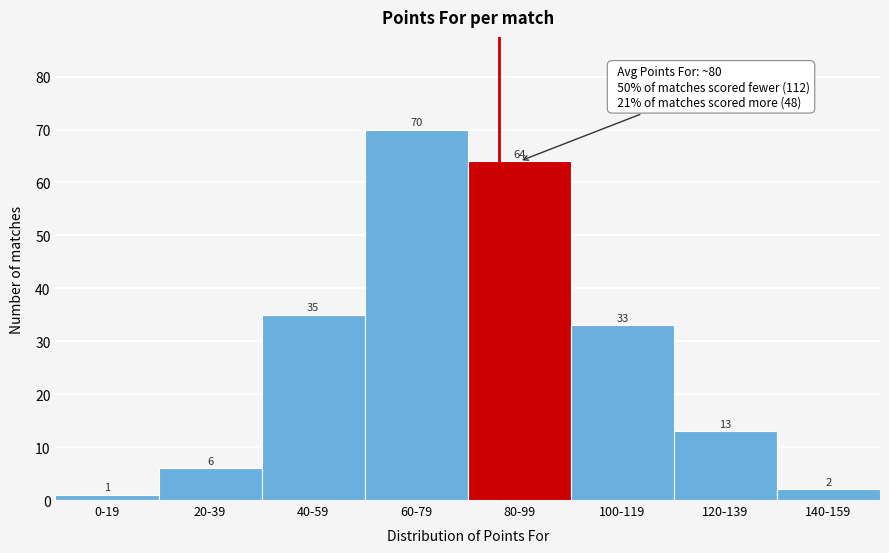

Reading left to right, transcribe all the data shown in this chart.

1	6	35	70	64	33	13	2